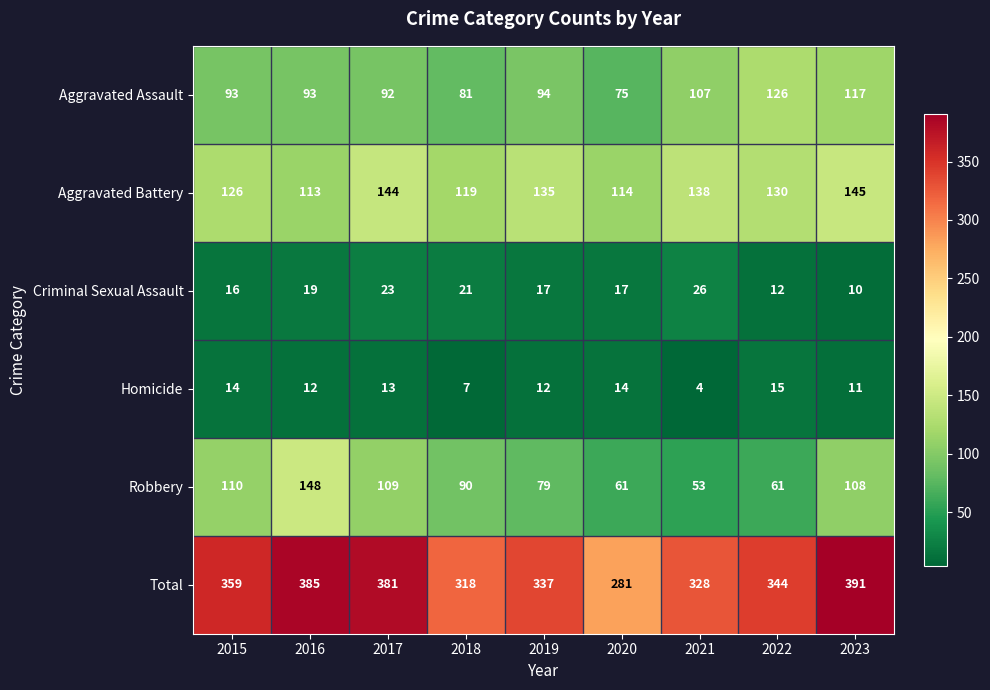

List the series in order of their peak value, lowest first.

Homicide, Criminal Sexual Assault, Aggravated Assault, Aggravated Battery, Robbery, Total